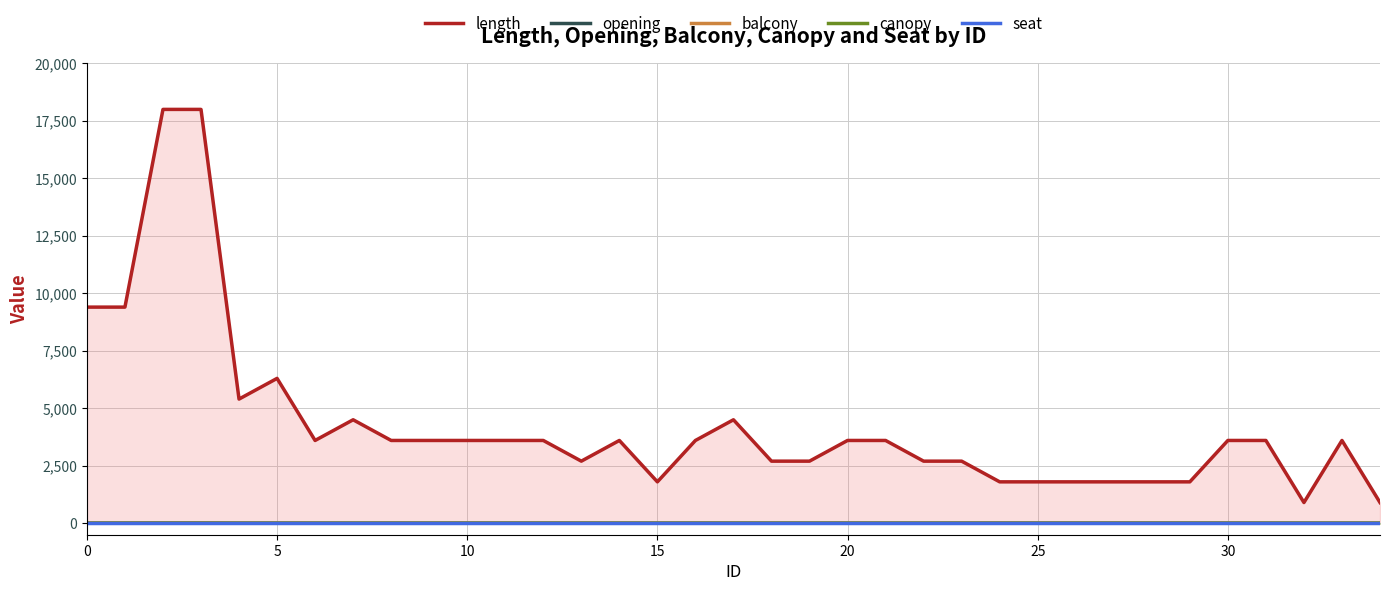

How many interior local valleys does the length series have?

5